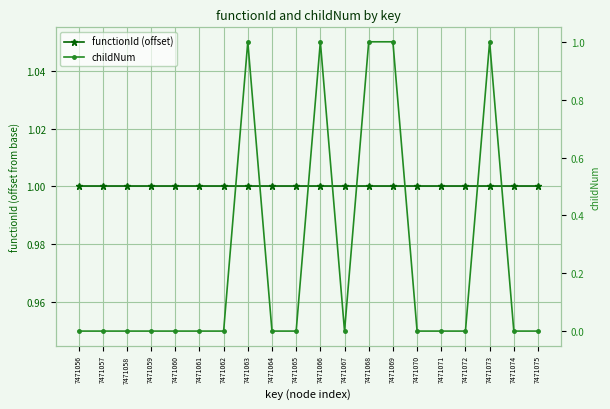

True or false: childNum has more than 2 points higher than both neighbors.

True